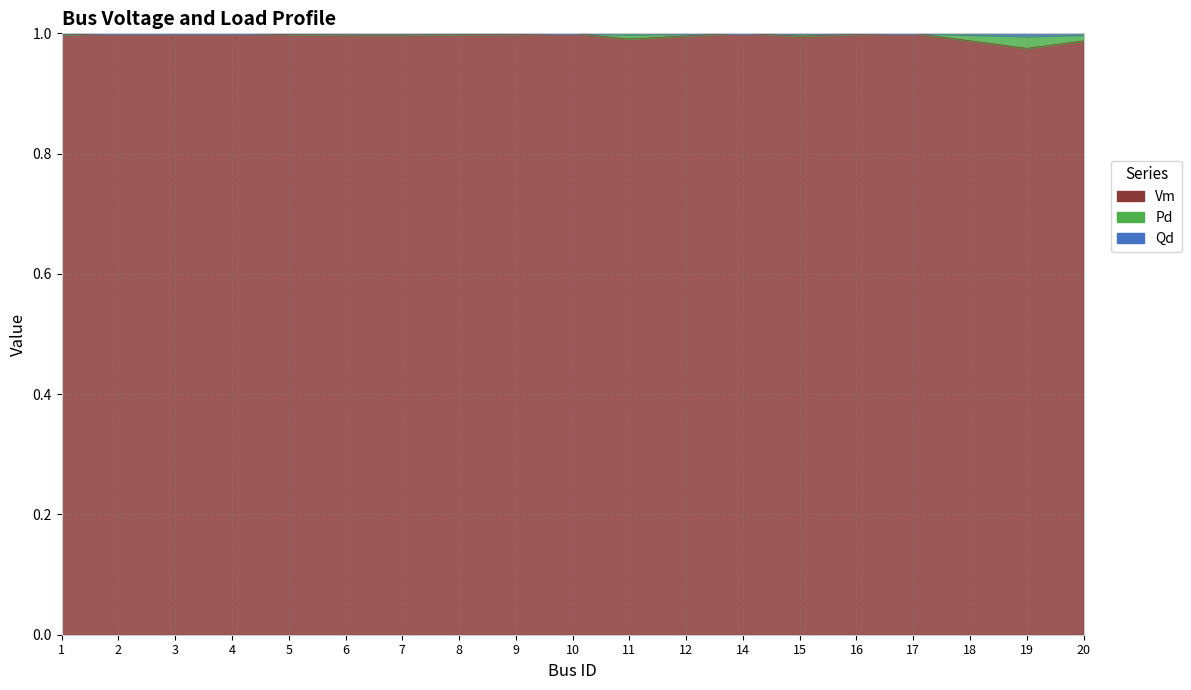

Which label corresponds to the largest value in the chart?

2